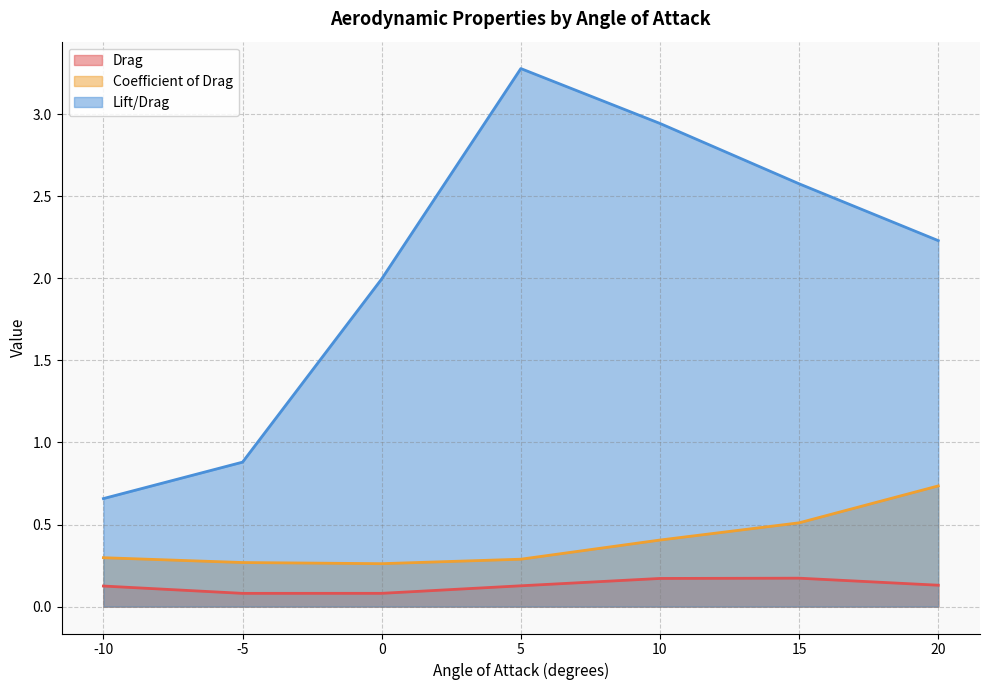

What is the maximum value shown in the chart?

3.3